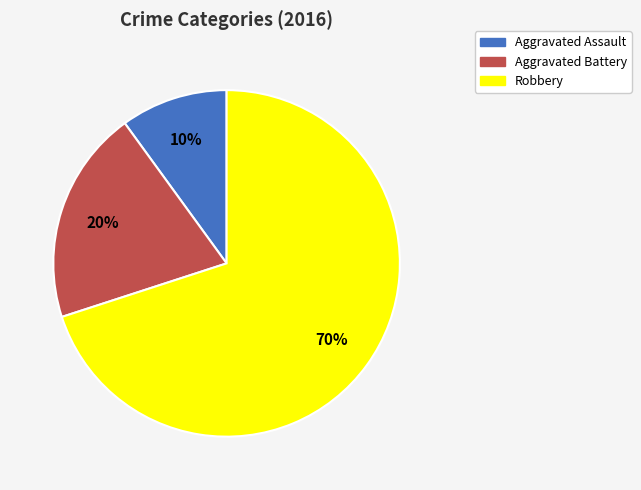

Is it true that Aggravated Battery is 20% of the pie?

True